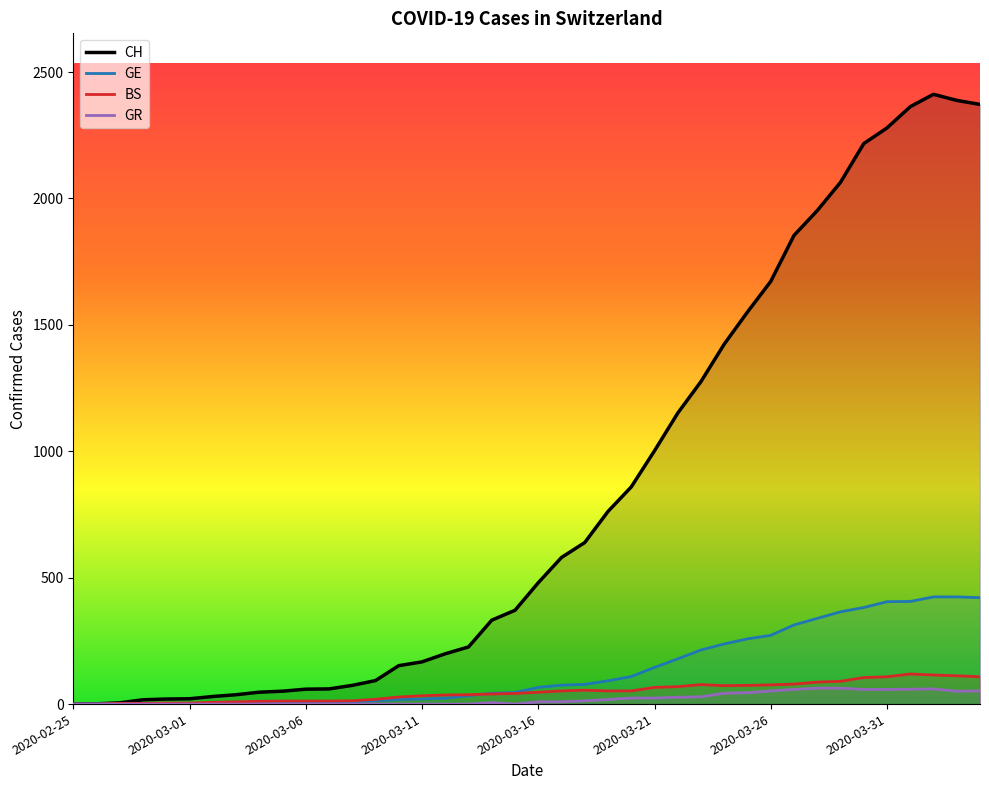

How many data points in GE are above 66?

19